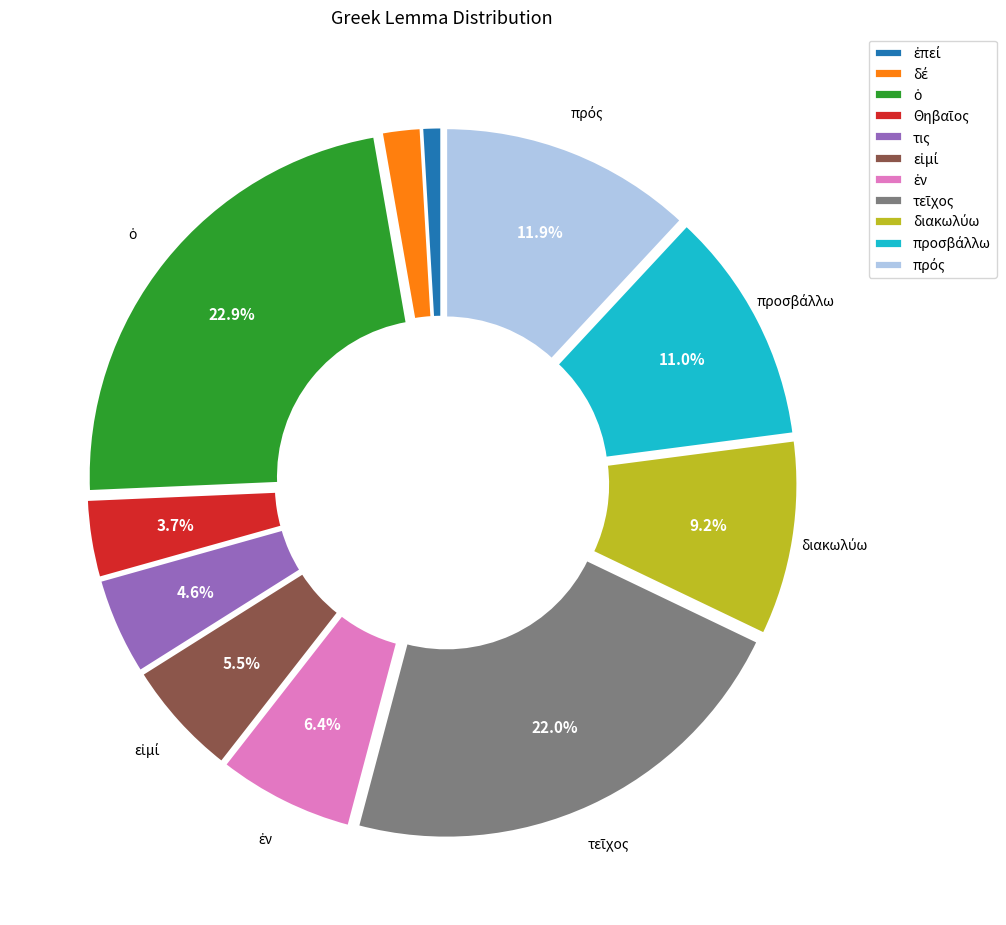

How much of the chart is everything except τις?

95.4%